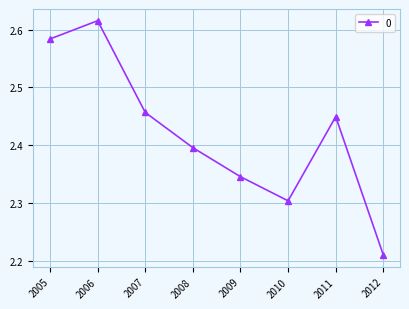

True or false: the data has more than 1 interior local peaks.

True